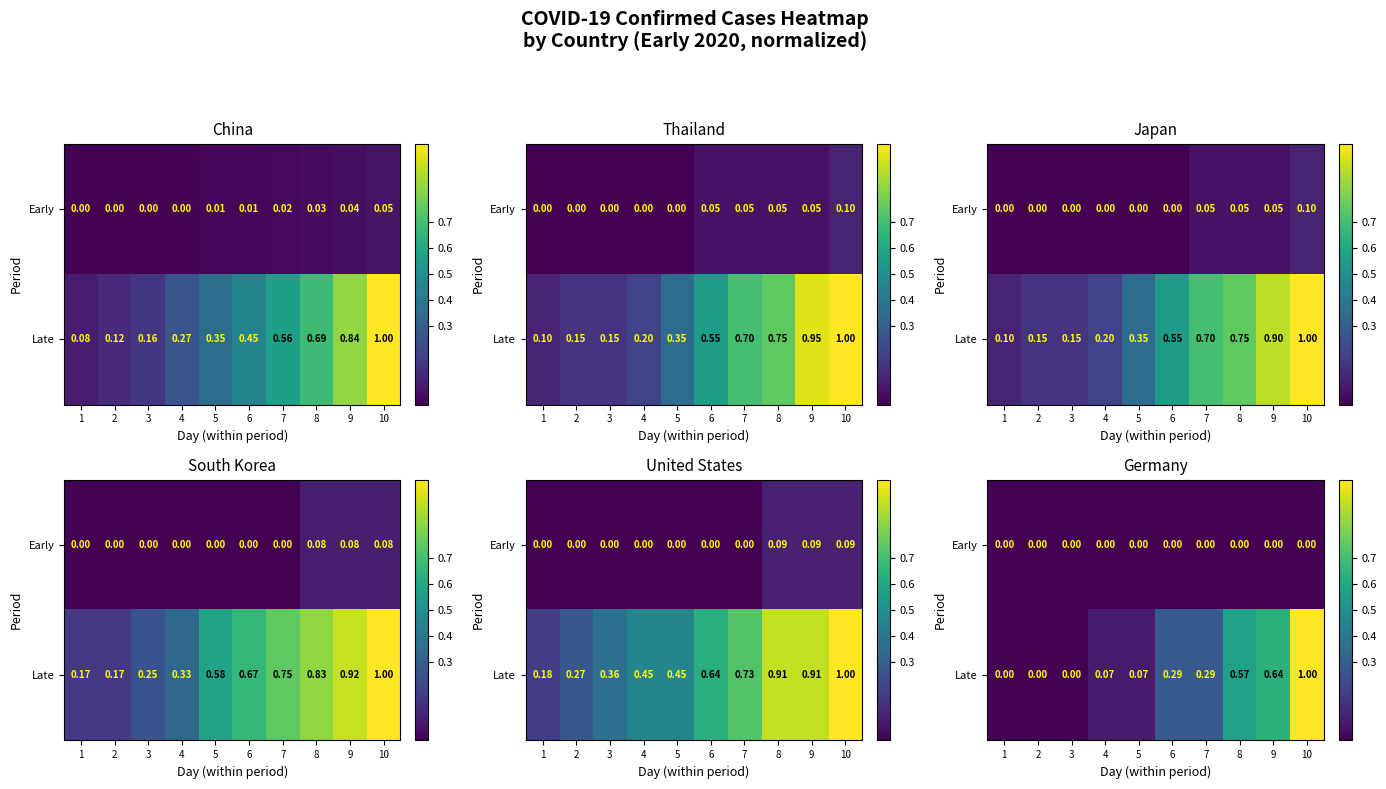

What is the greatest value displayed?

1.0